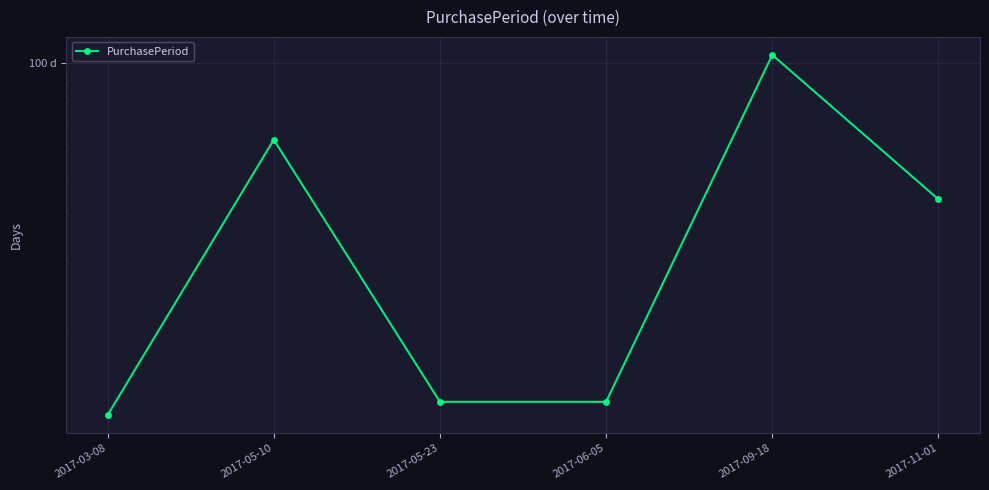

The value at 2017-03-08 is 12. True or false?

True